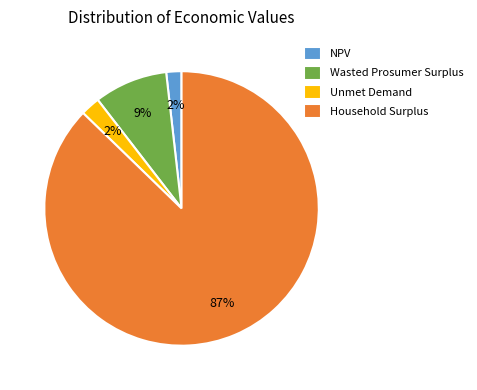

What is the largest slice in the pie chart?

Household Surplus